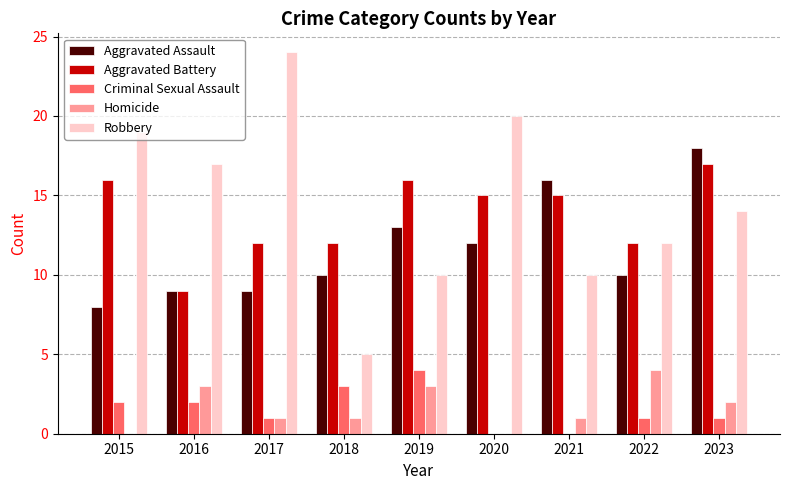

Reading left to right, list all the values displayed in this chart.

Aggravated Assault: 2015=8	2016=9	2017=9	2018=10	2019=13	2020=12	2021=16	2022=10	2023=18
Aggravated Battery: 2015=16	2016=9	2017=12	2018=12	2019=16	2020=15	2021=15	2022=12	2023=17
Criminal Sexual Assault: 2015=2	2016=2	2017=1	2018=3	2019=4	2020=0	2021=0	2022=1	2023=1
Homicide: 2015=0	2016=3	2017=1	2018=1	2019=3	2020=0	2021=1	2022=4	2023=2
Robbery: 2015=19	2016=17	2017=24	2018=5	2019=10	2020=20	2021=10	2022=12	2023=14